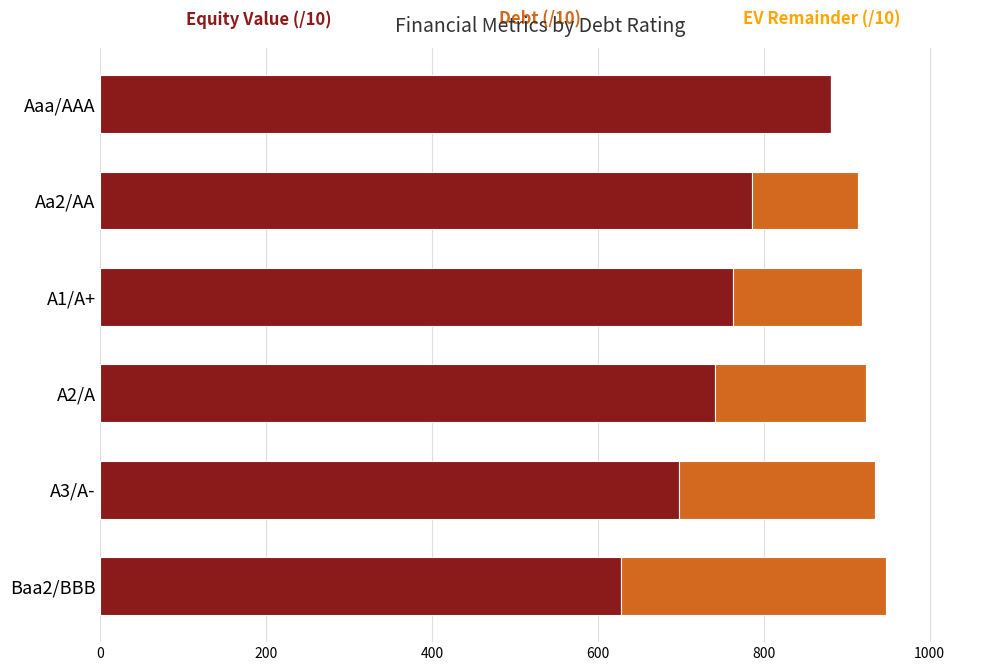

What is the total value across all series at Aa2/AA?

913.2